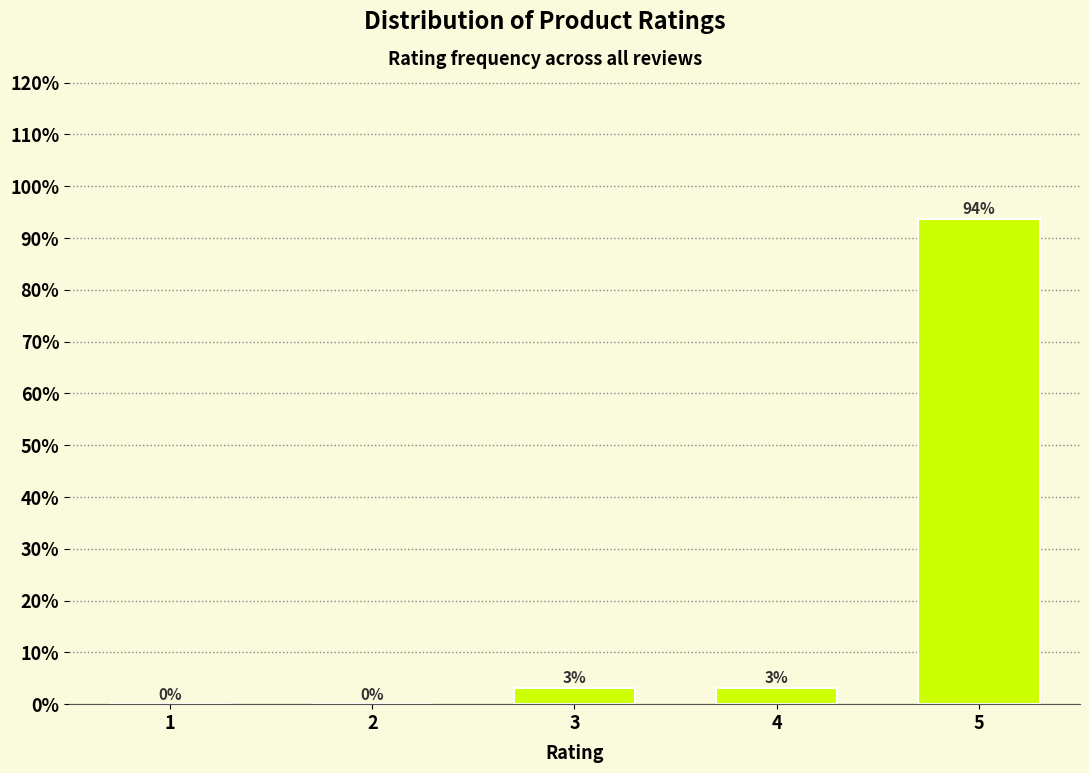

Which has a higher value, 1 or 4?

4